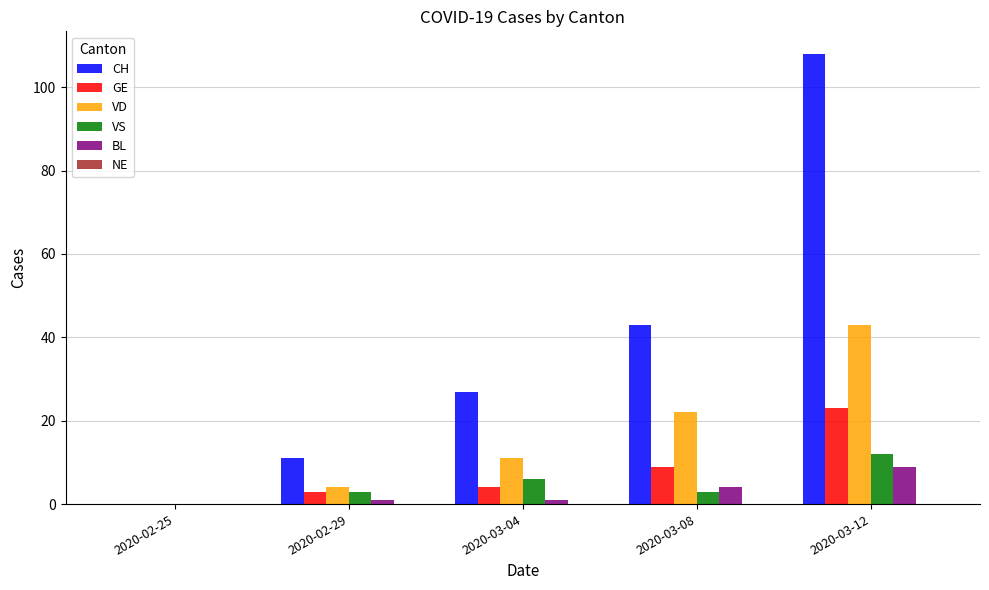

What is the sum of all VD values?

80